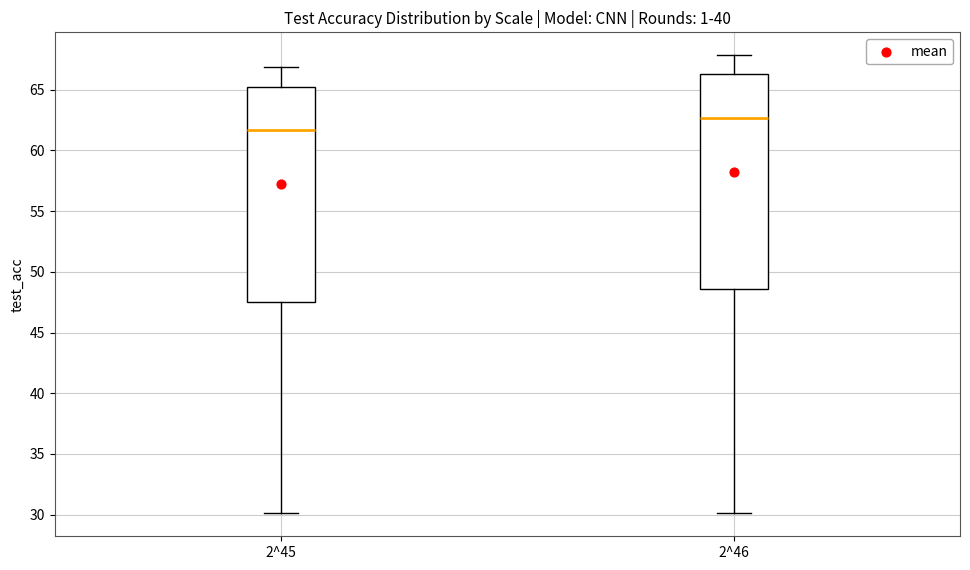

Reading left to right, read every box against the y-axis: the position of its median line, the range the box covers, and the ends of its whiskers. The values are not printed on the chart, so give them approximately, as read against the axis.

2^45: median 61.5, box 47.5 to 65.0, whiskers 30.0 to 67.0
2^46: median 62.5, box 48.5 to 66.0, whiskers 30.0 to 68.0